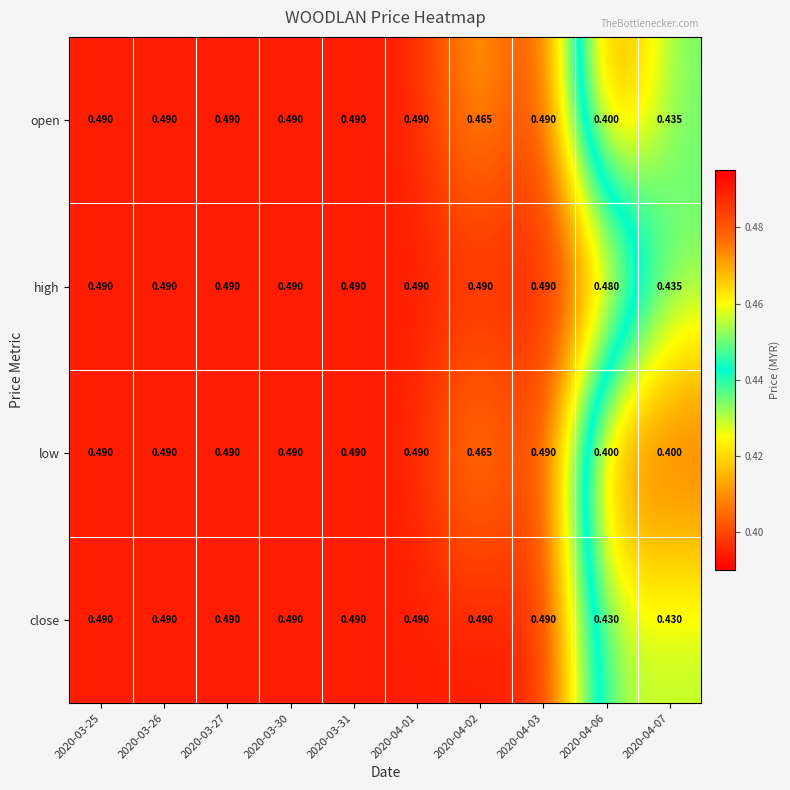

Rank the series by their average value, from highest to lowest.

high, close, open, low